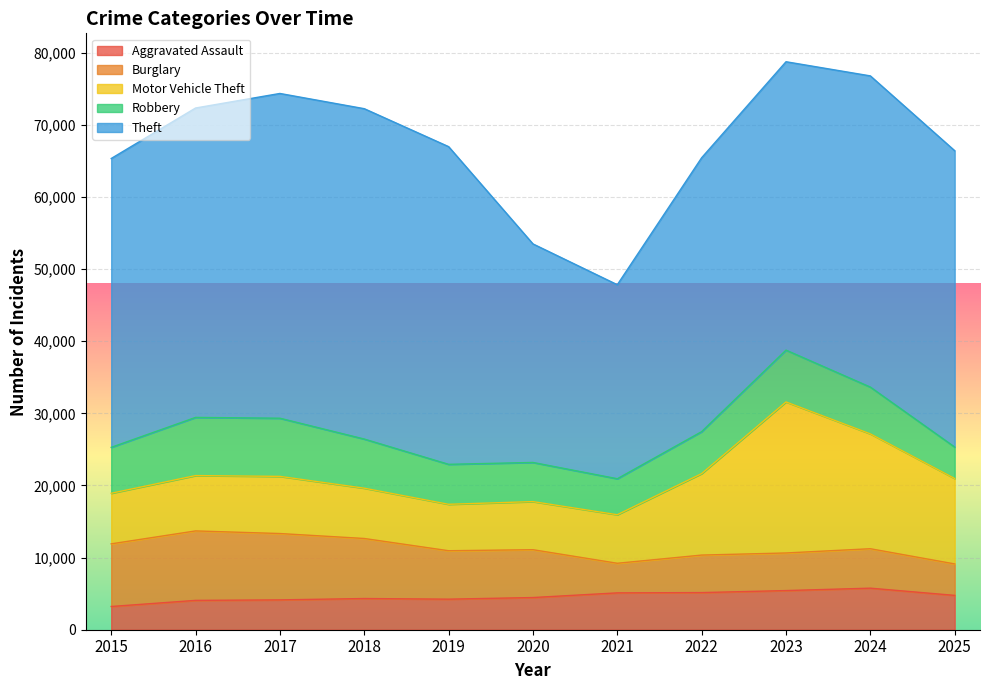

True or false: Aggravated Assault and Motor Vehicle Theft intersect in this chart.

False